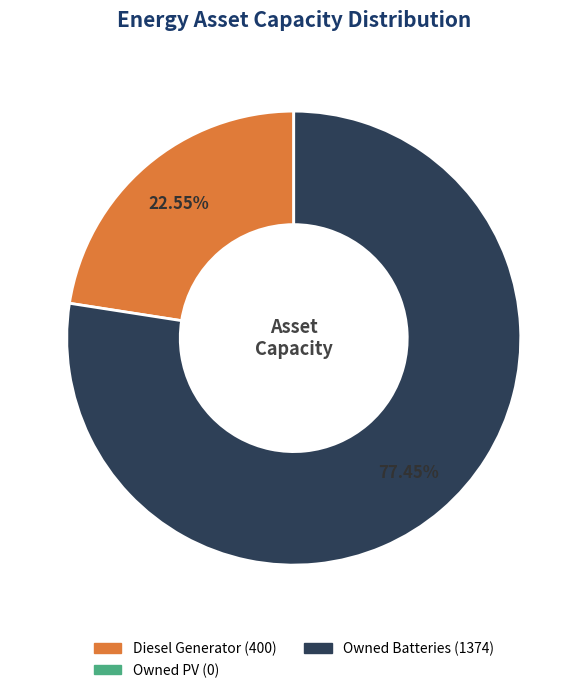

Is there any slice that represents more than half of the pie?

Yes